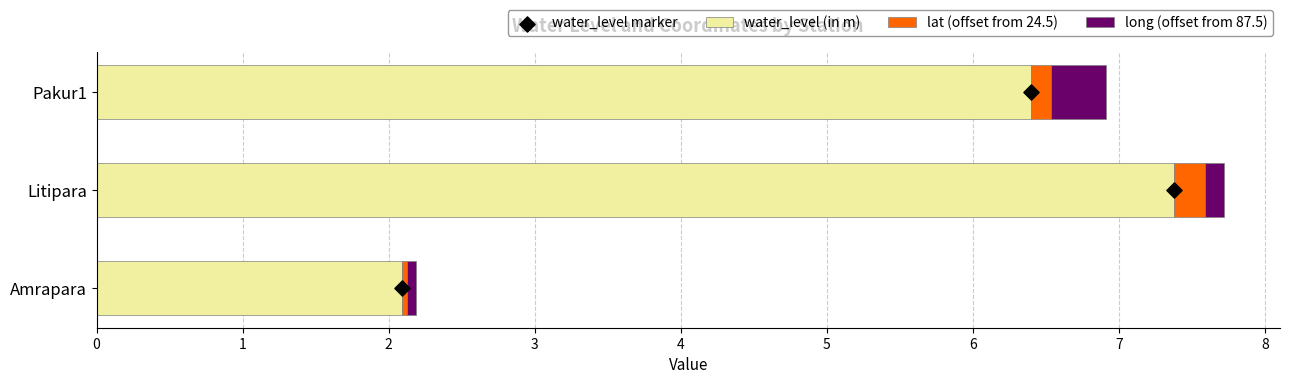

True or false: water_level (in m) has a value of 6.4 at Pakur1.

True